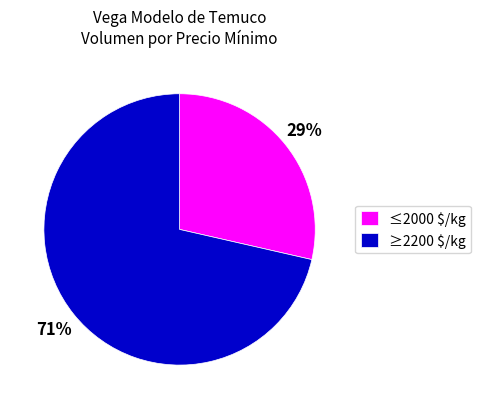

Is it true that ≤2000 $/kg is 29% of the pie?

True